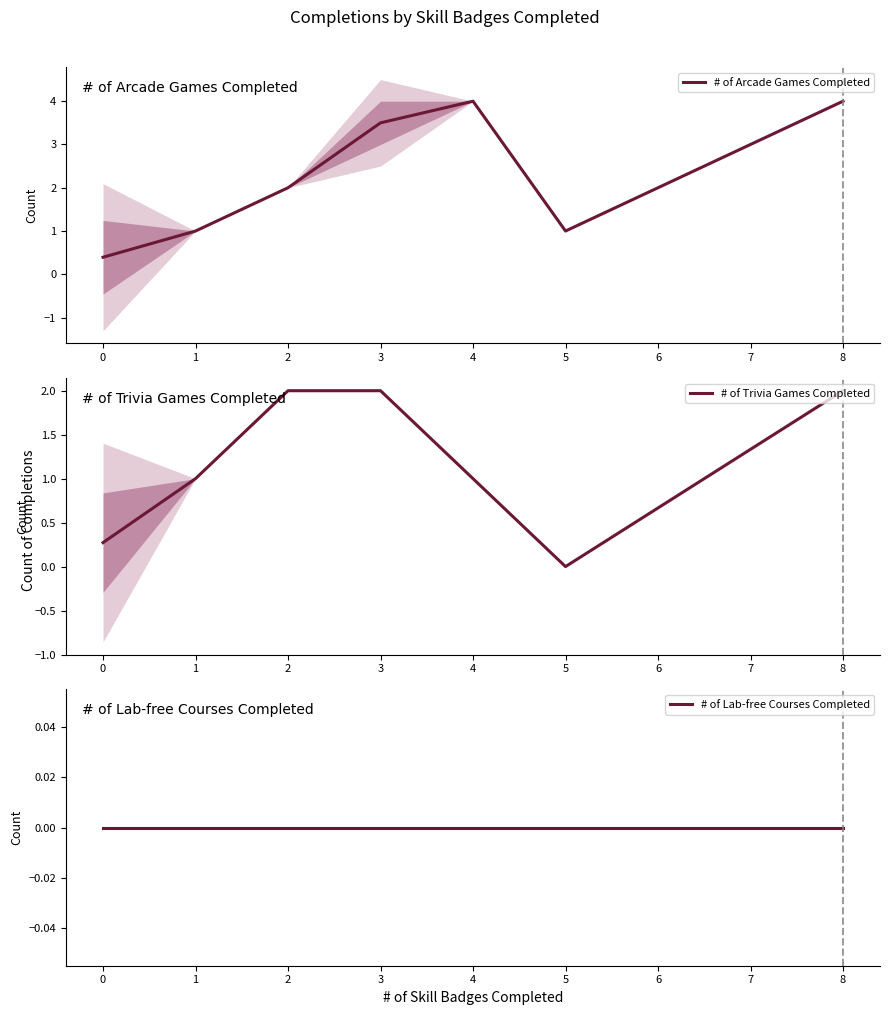

Is it true that # of Trivia Games Completed equals 0.0 at 5?

True